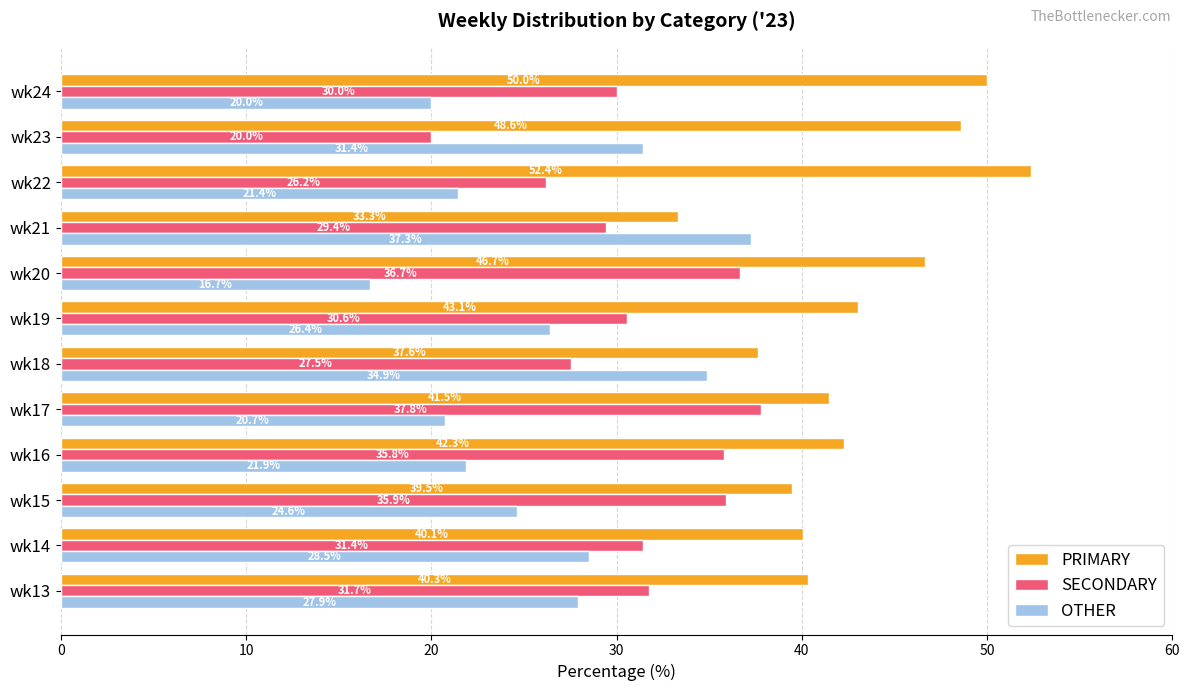

How many values in the OTHER series exceed 26?

6